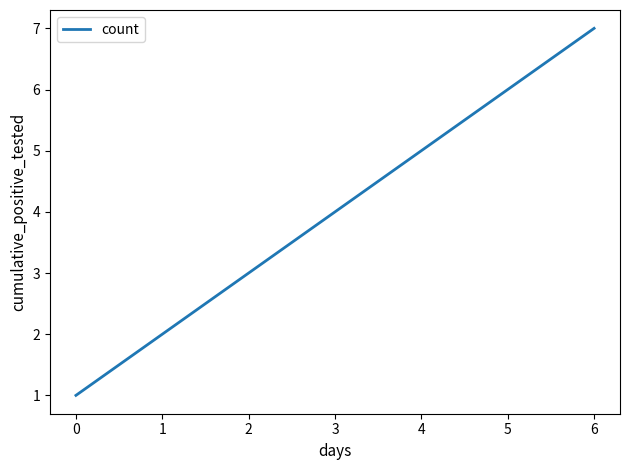

Reading right to left, what are all the values shown in this chart?

7	6	5	4	3	2	1